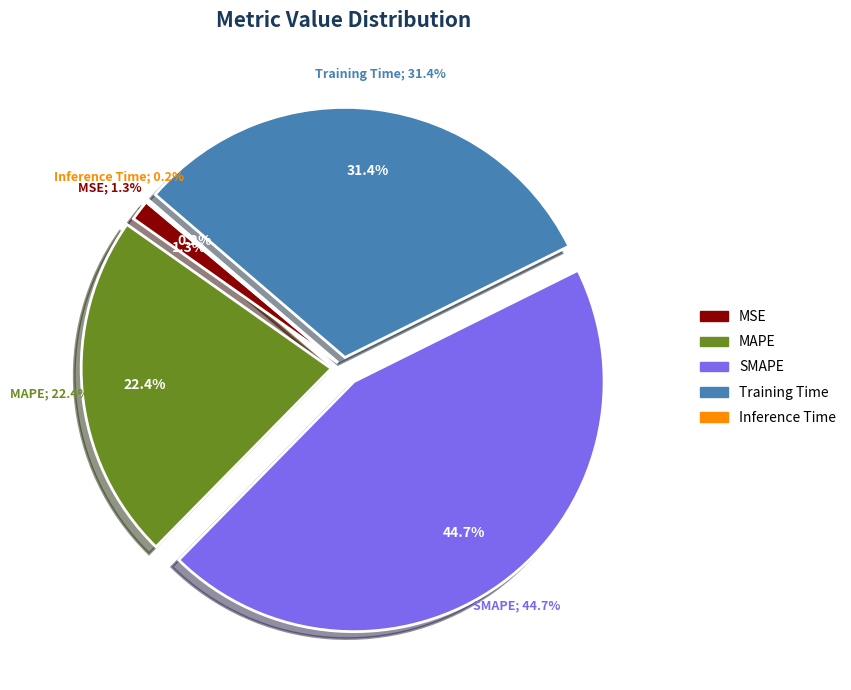

Count the number of slices in the pie.

5